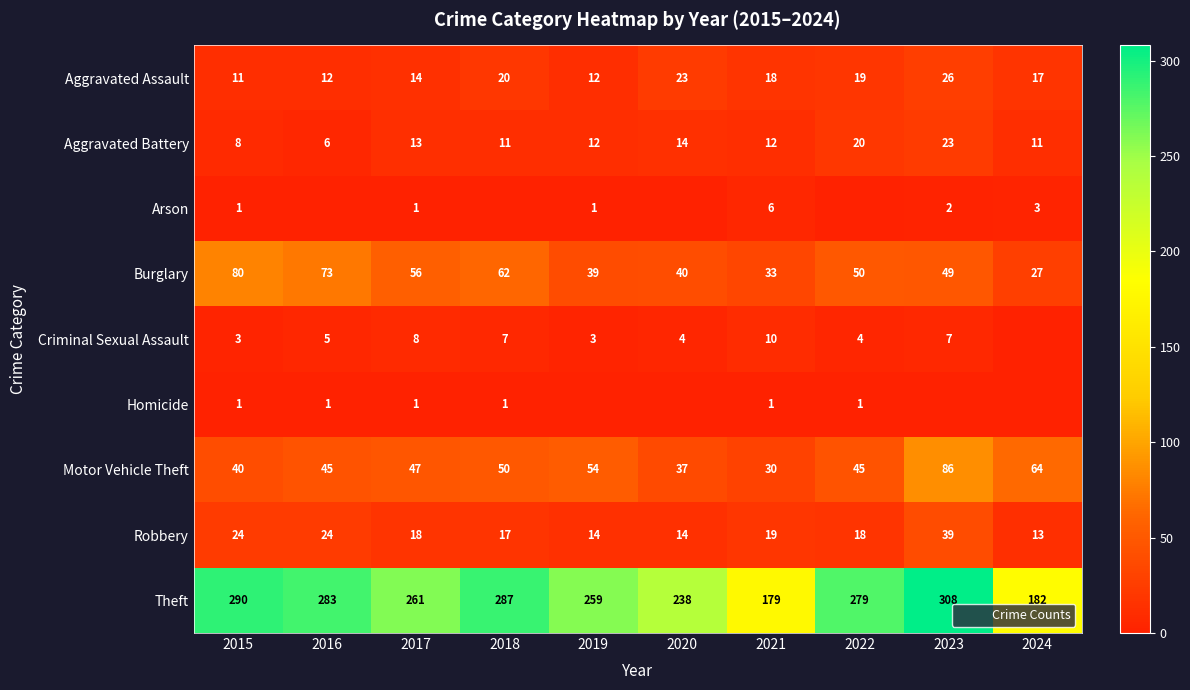

At how many categories does at least one series exceed 136?

10